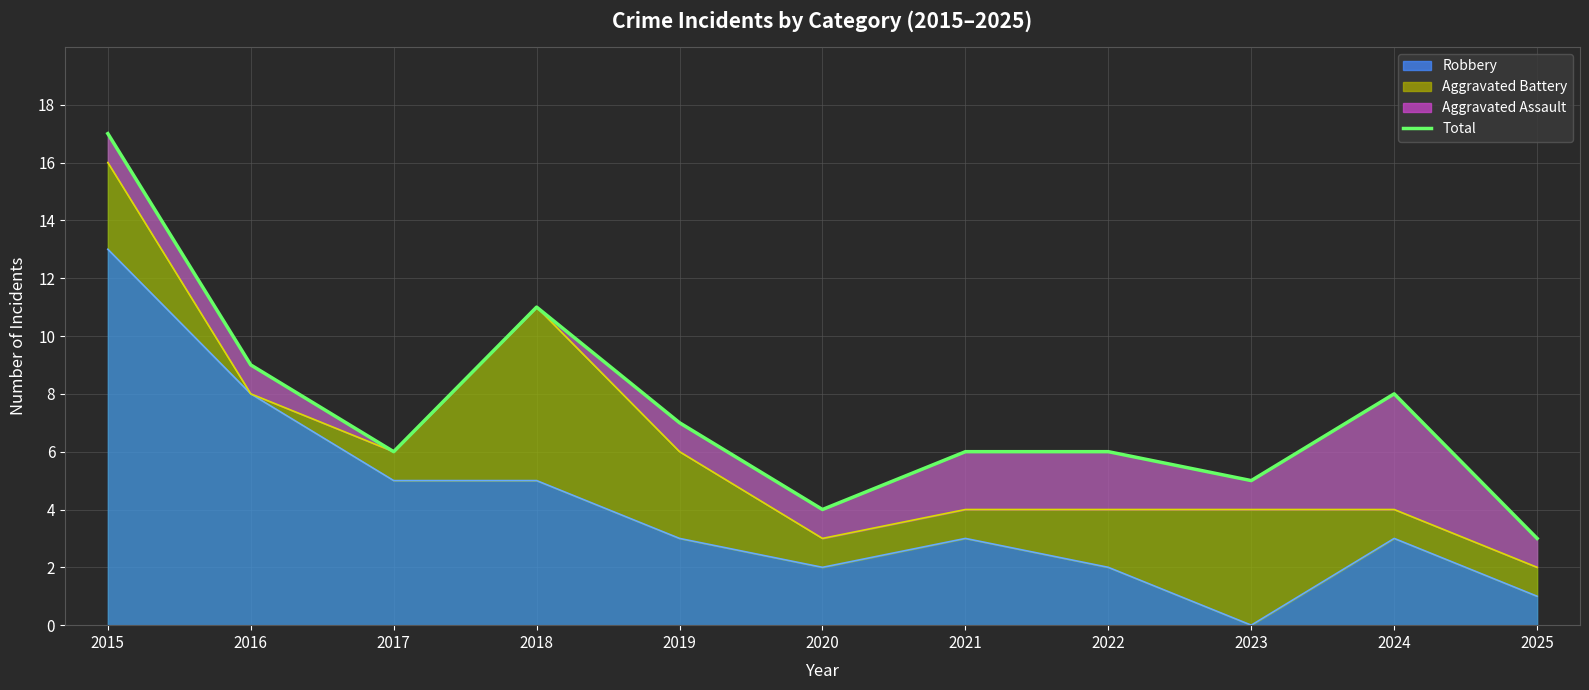

What is the value of the 7th point from the left?

6